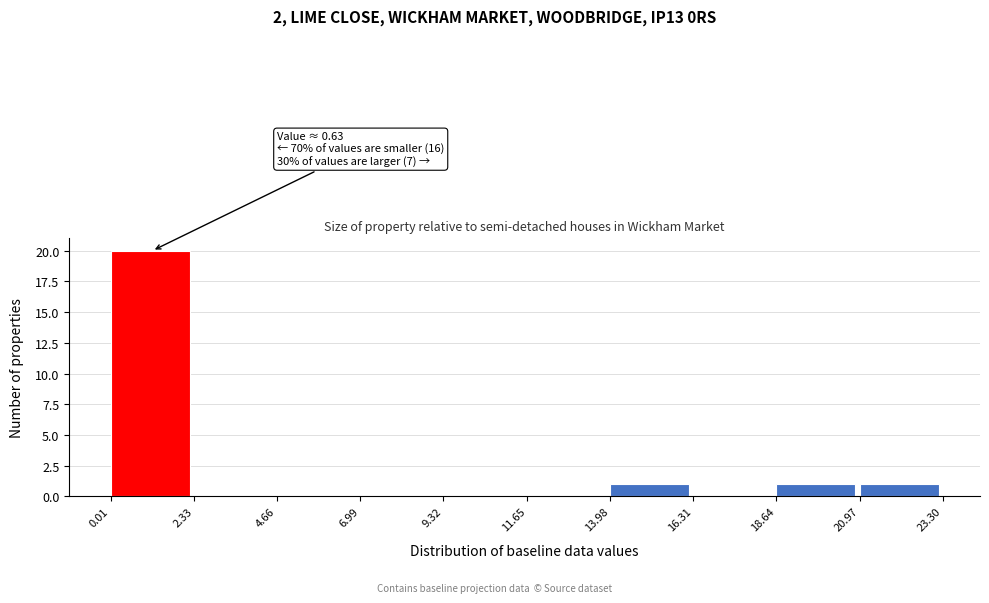

Which range on the x-axis has the tallest bar?

0.01 to 2.33